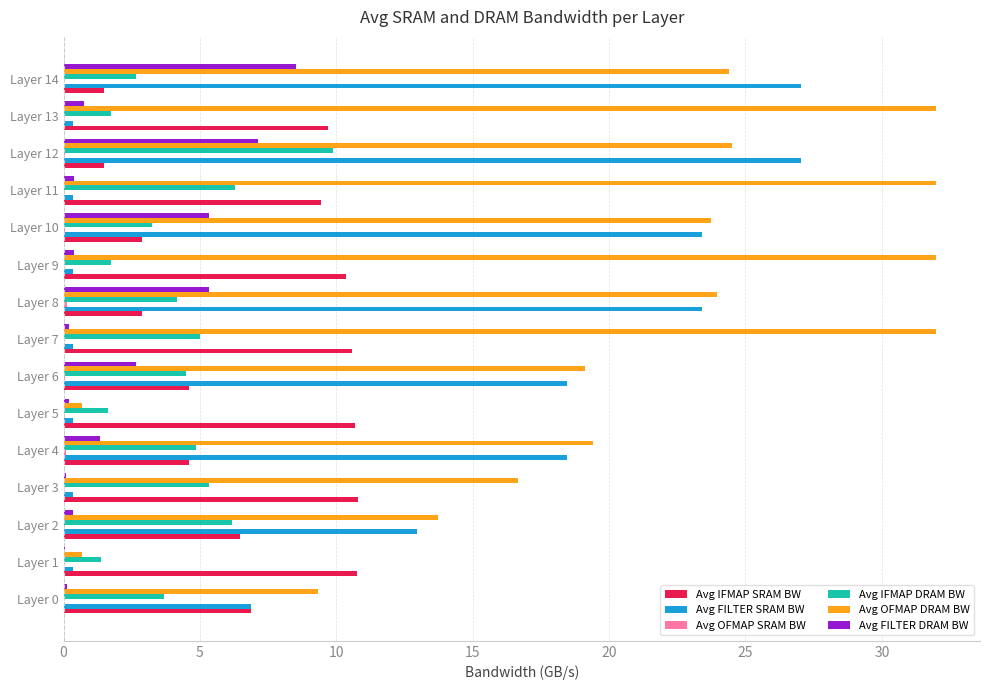

What is the maximum value shown in the chart?

32.0